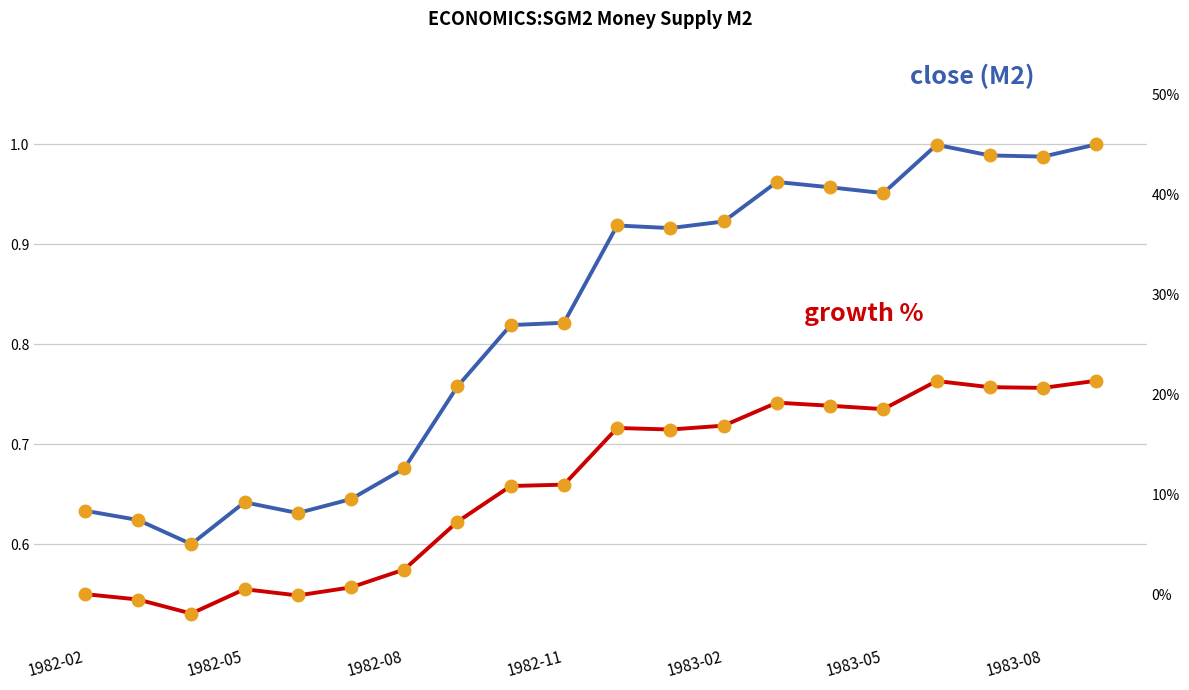

How many values in the growth % (vs. base) series exceed 16?

10